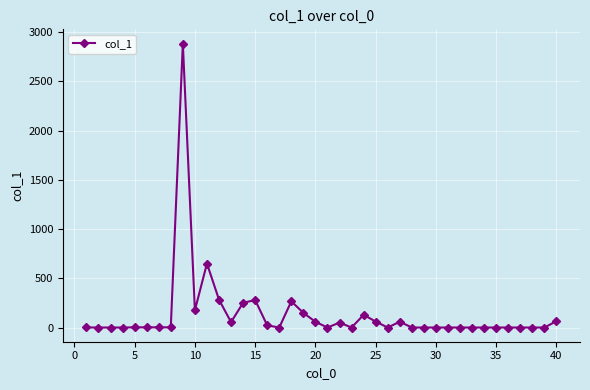

What is the maximum value shown in the chart?

2884